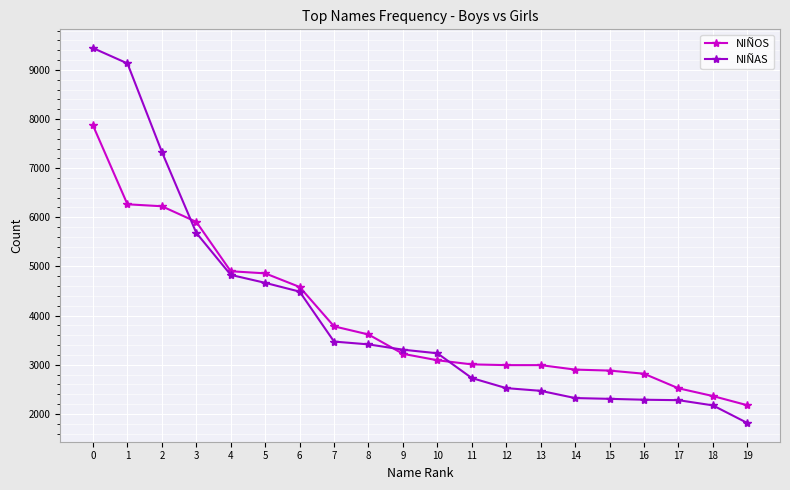

Which series has the largest range (max minus min)?

NIÑAS